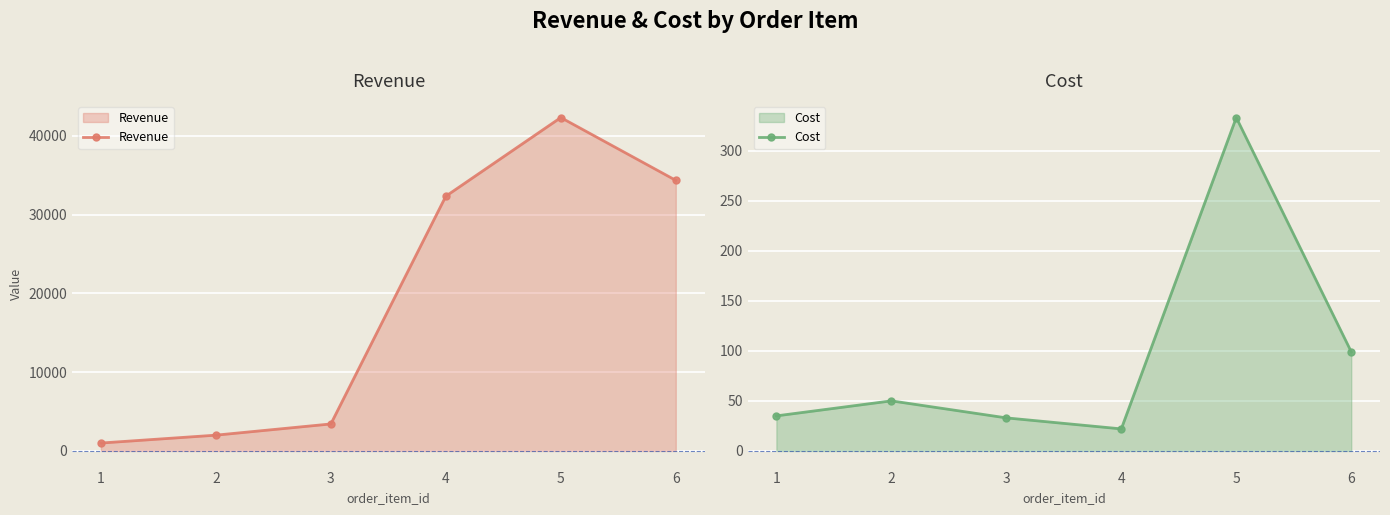

Where is the first local maximum for Cost?

2